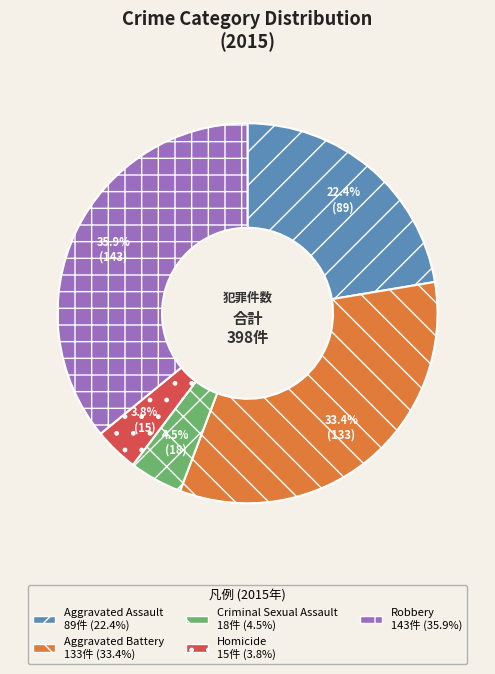

Which slice is the largest?

Robbery